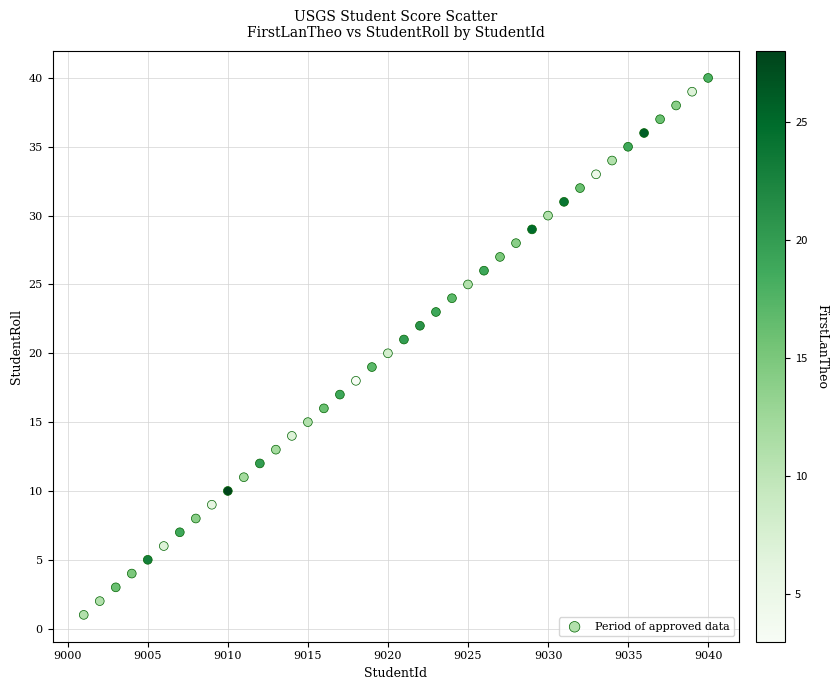

What is the range of X values (max minus min)?

39